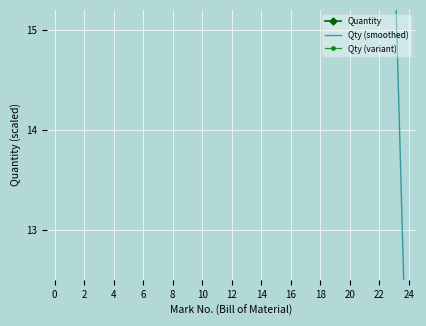

How many interior local peaks does the Qty (variant) series have?

5